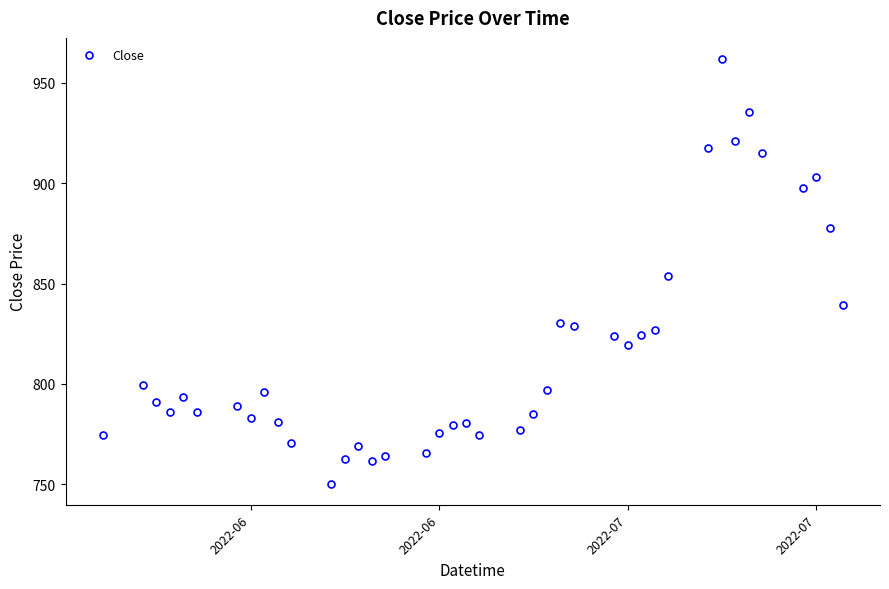

What is the value of the 36th point from the left?

915.1